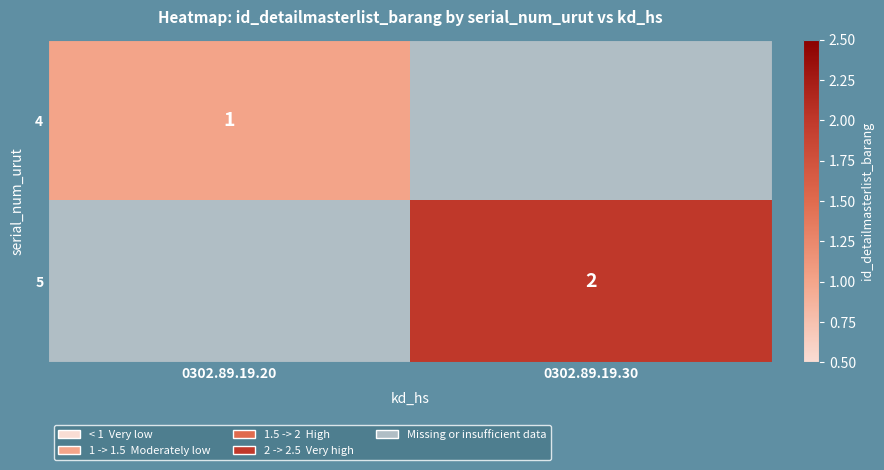

Which category has the lowest value across all series?

0302.89.19.20